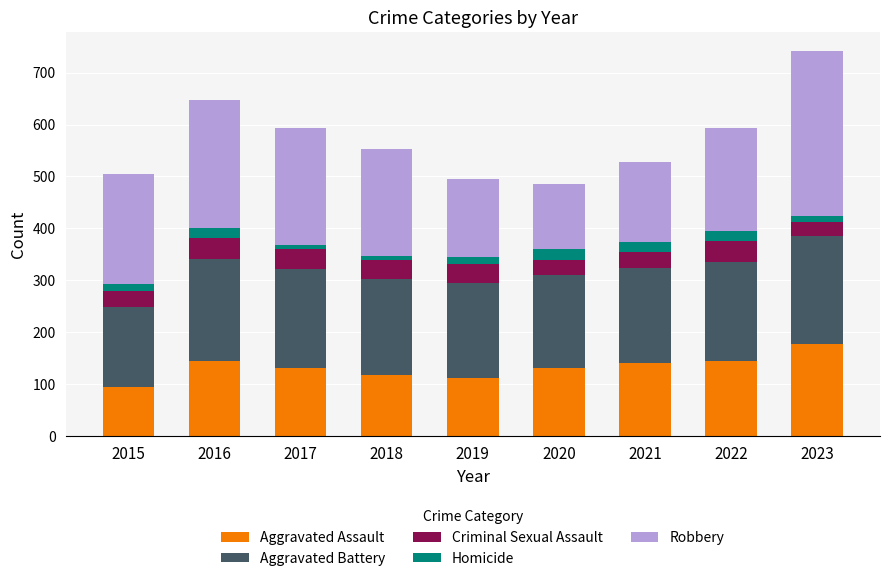

Are the bars grouped side by side (vs. stacked)?

No